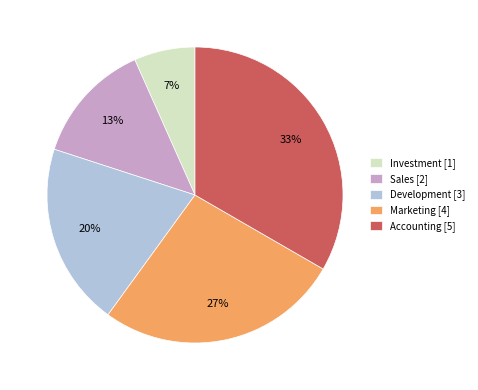

Which has a higher value, Accounting or Investment?

Accounting